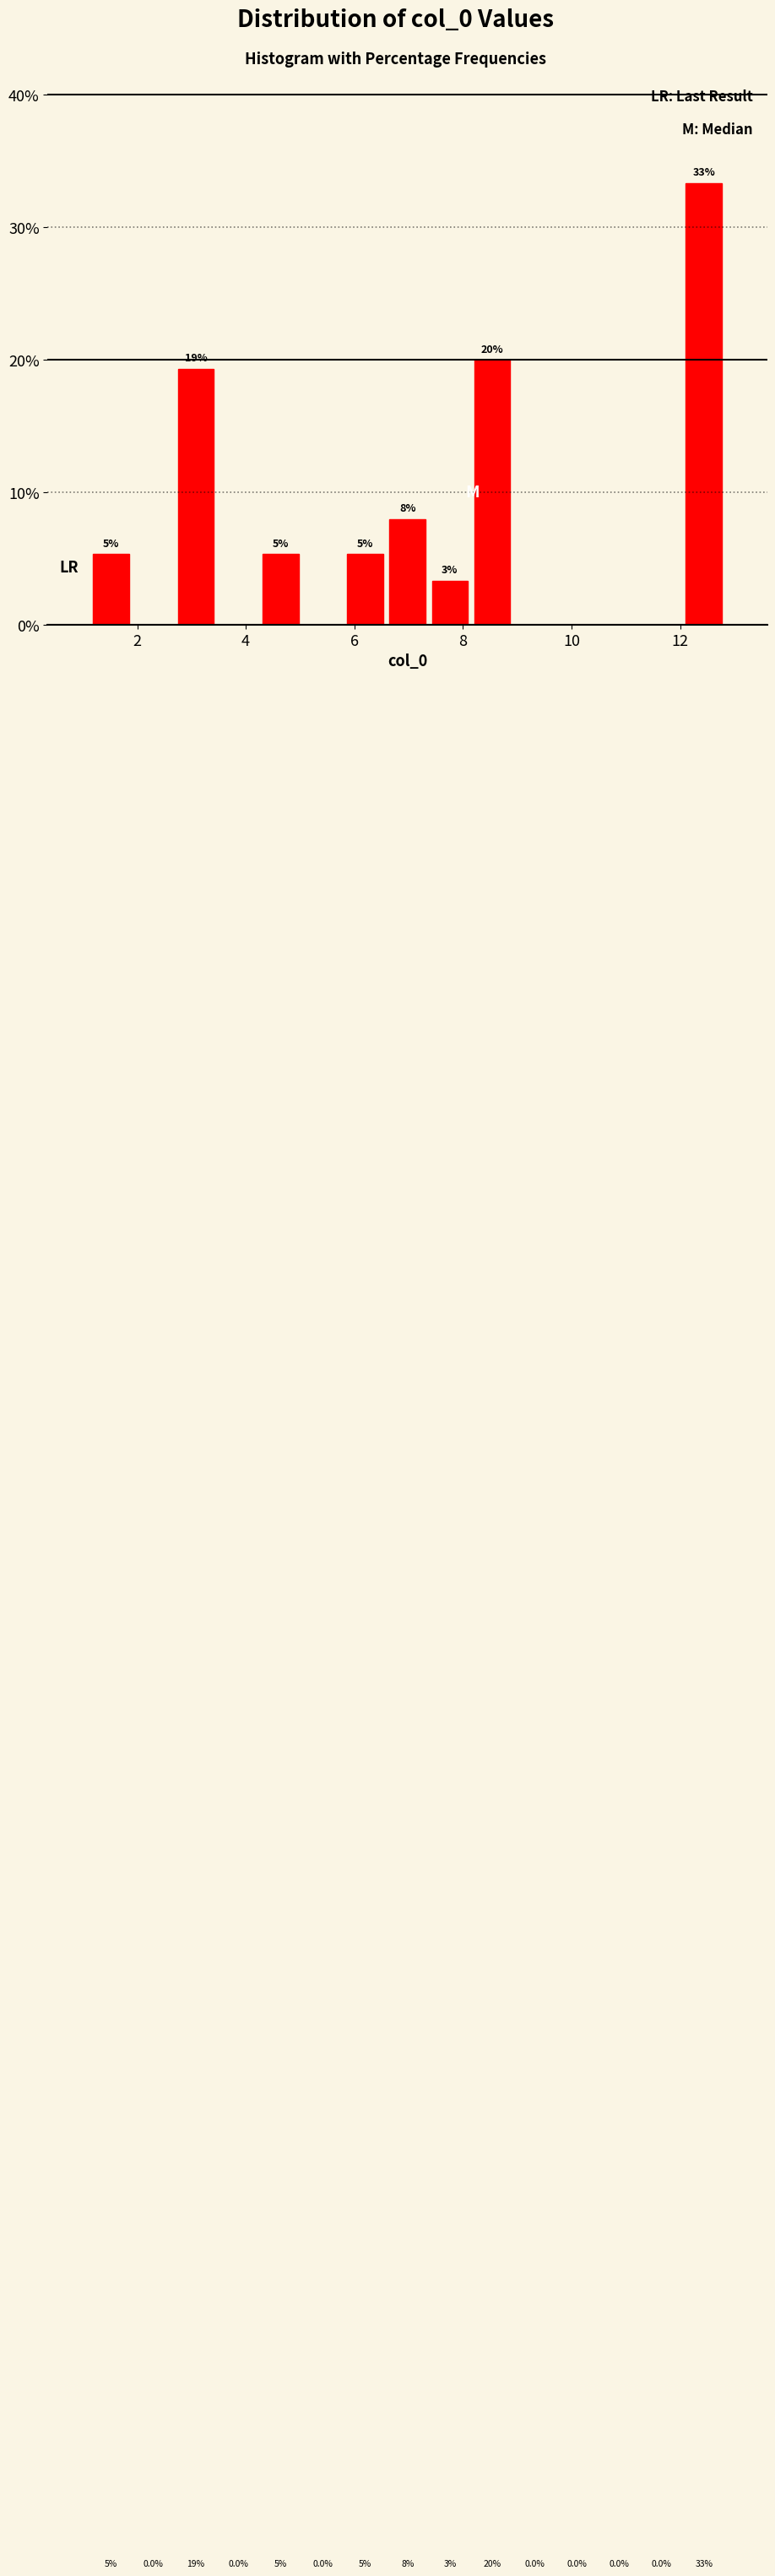

Read against the x-axis, roughly where is the centre of the tallest bar?

12.4